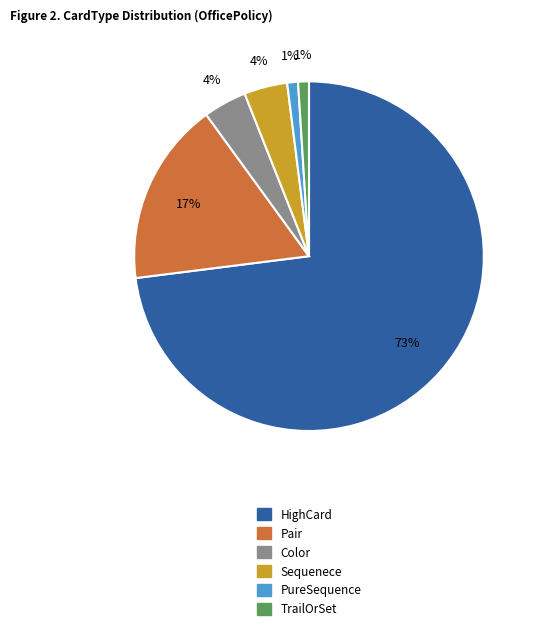

Which has a higher value, Pair or HighCard?

HighCard